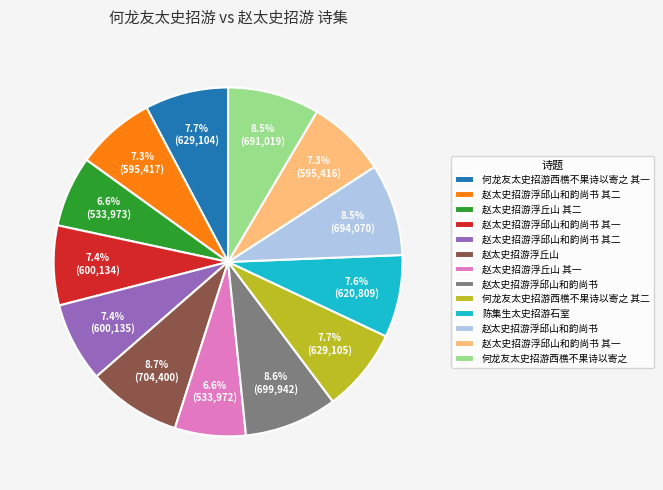

Is there any slice that represents more than half of the pie?

No